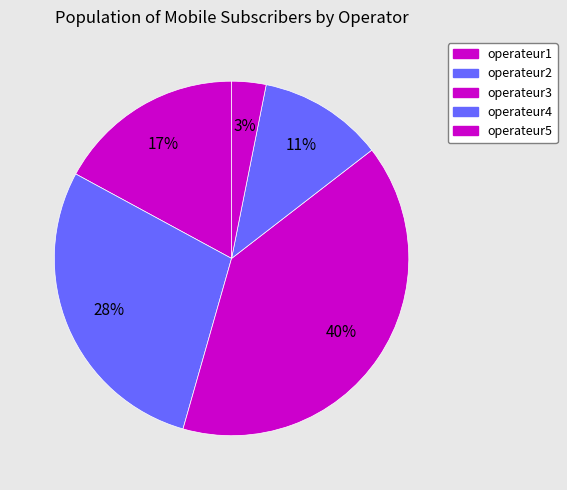

Count the number of slices in the pie.

5